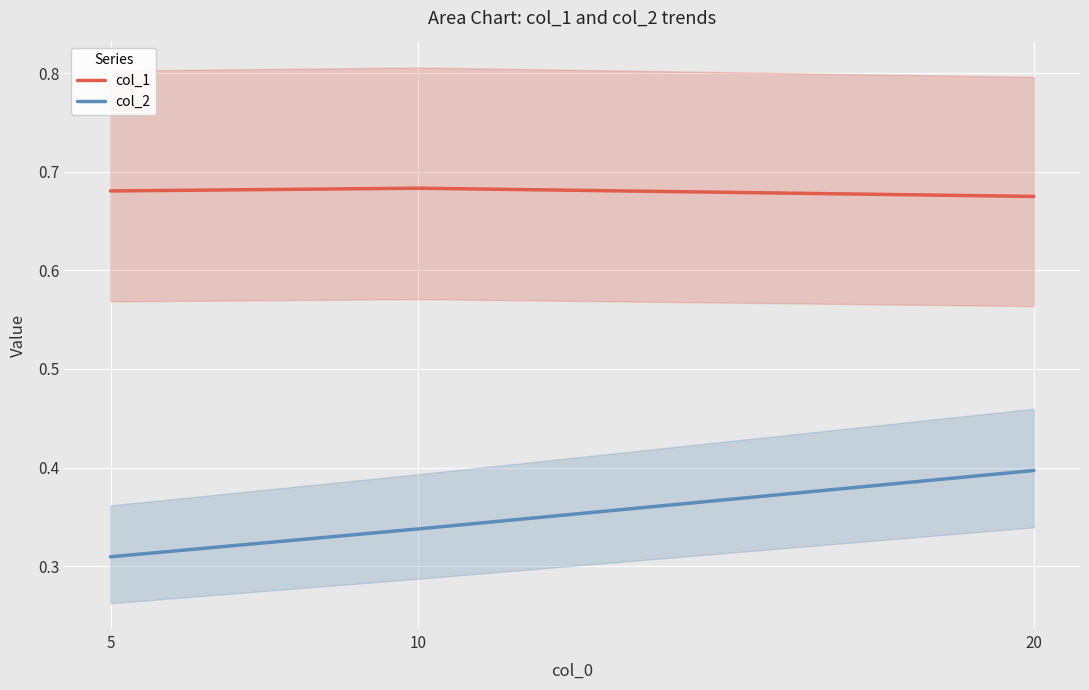

Read the col_2 value at 10.

0.3